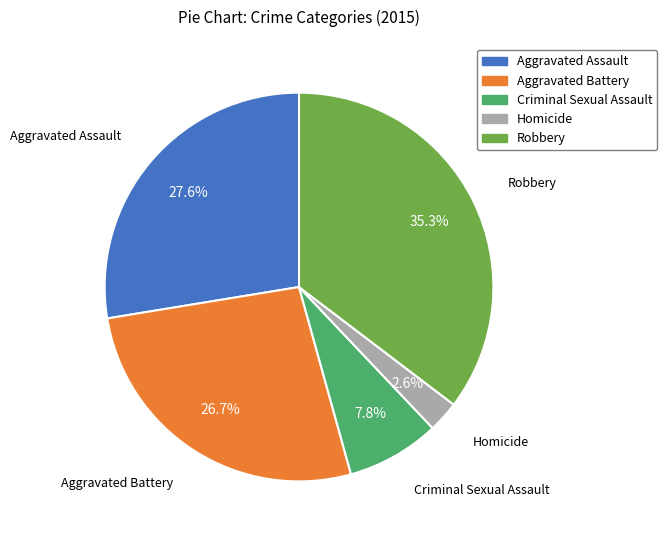

To the nearest percent, what percentage of the pie is Criminal Sexual Assault?

8%